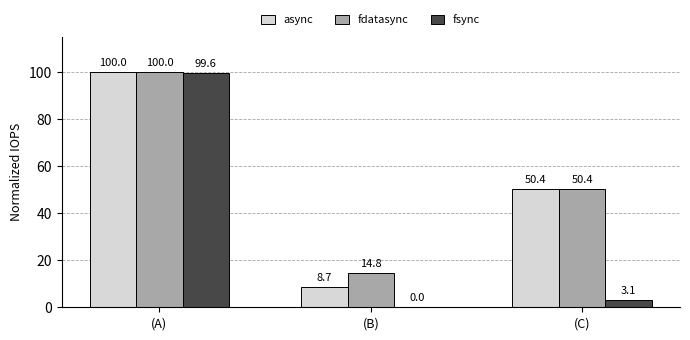

At which label does async reach its peak?

(A)